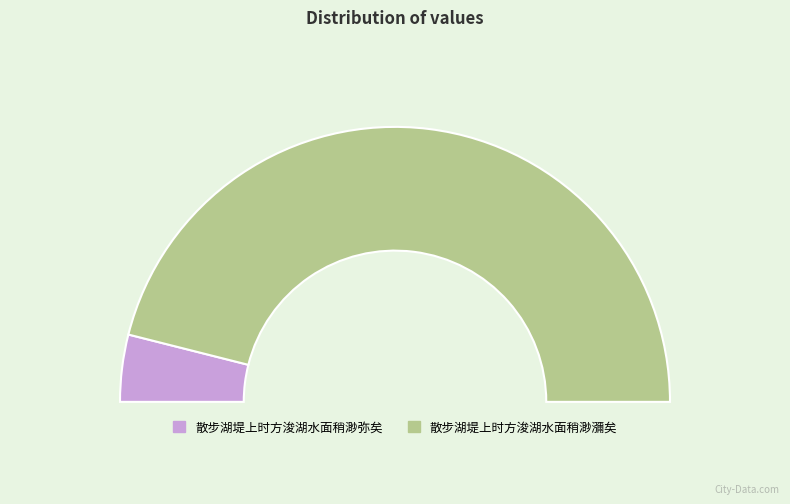

What is the majority slice?

散步湖堤上时方浚湖水面稍渺瀰矣